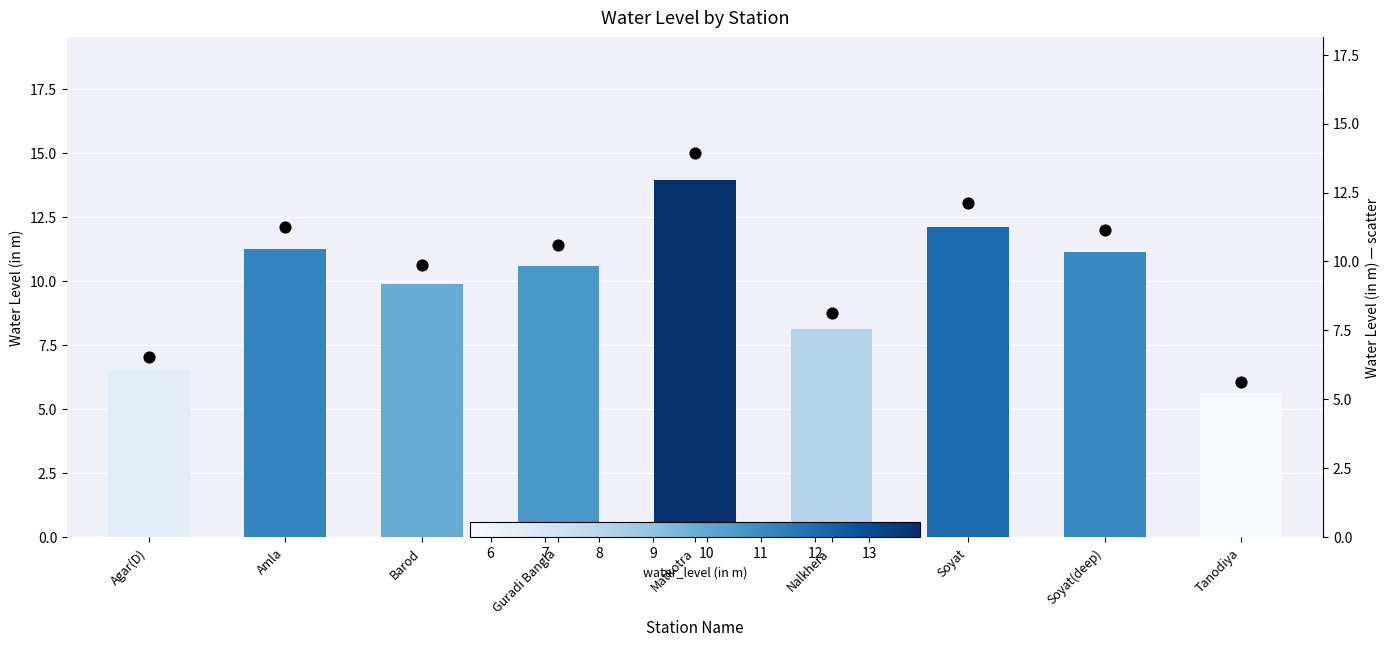

What is the total value across all series at Tanodiya?

11.2